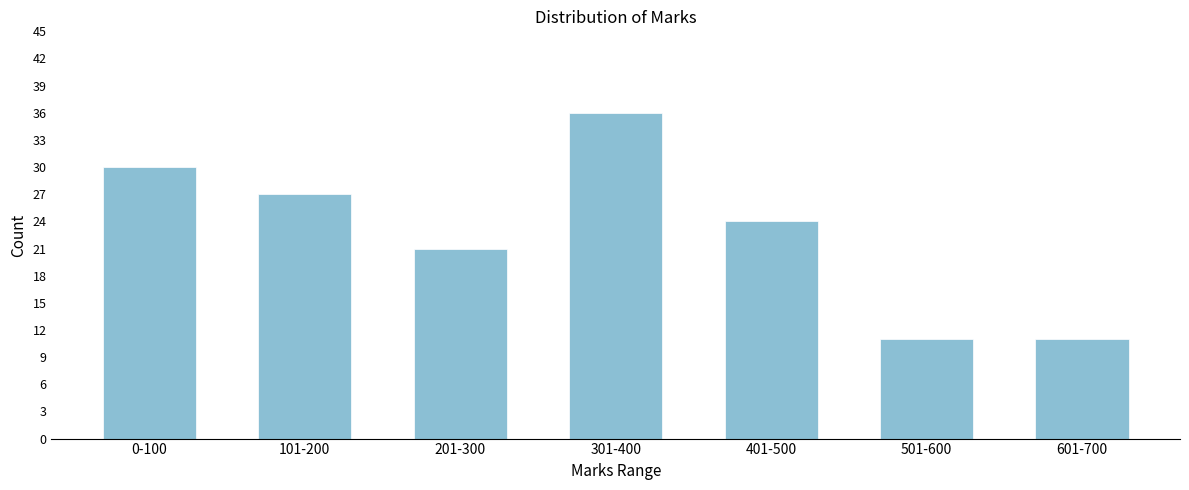

Reading left to right, extract all data points from this chart.

30	27	21	36	24	11	11